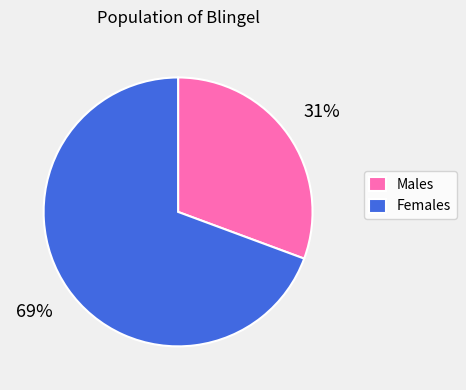

Which category has the biggest portion of the pie?

Females